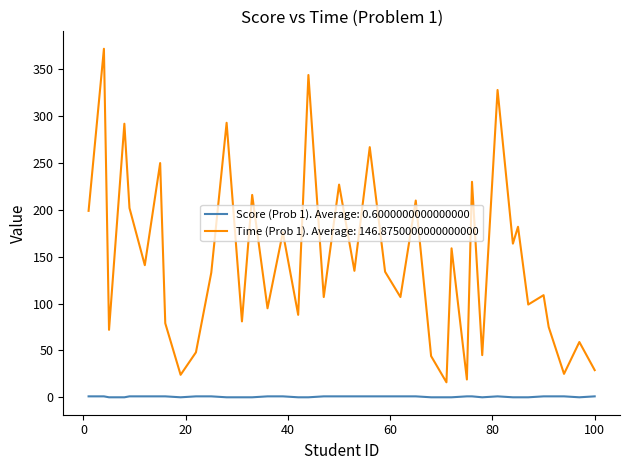

How many categories are shown in the chart?

40